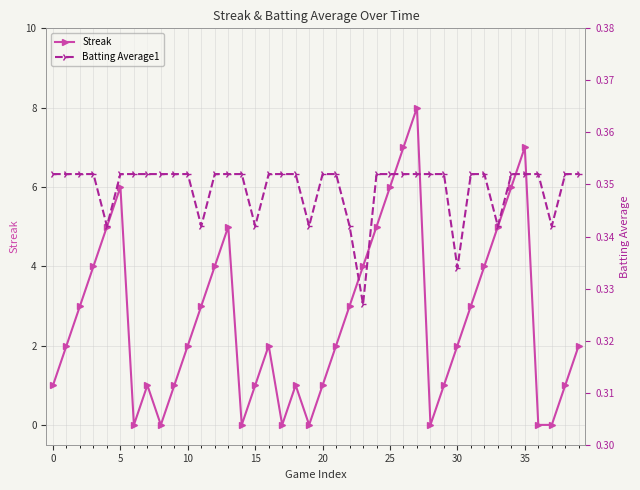

Does the chart have visible grid lines?

Yes